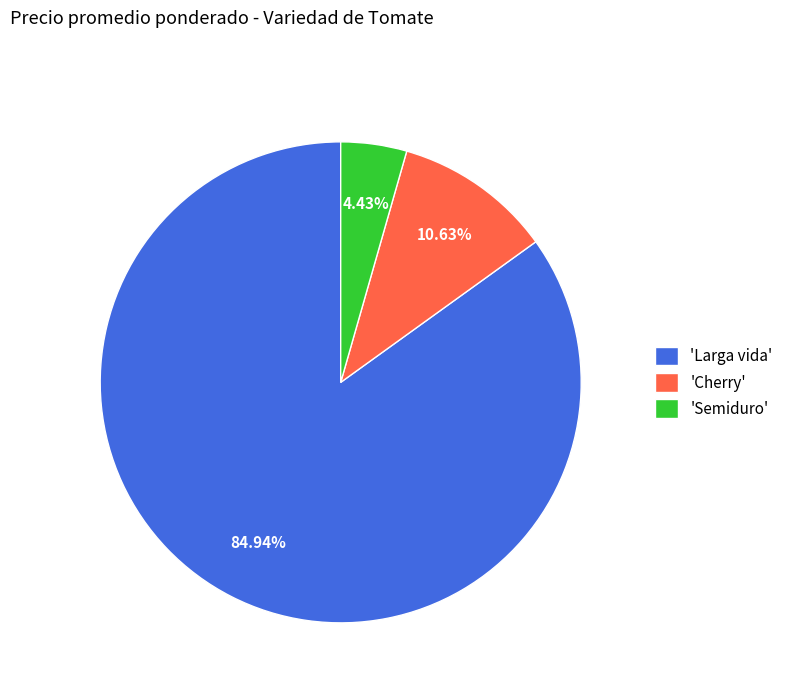

Is the sum of 'Larga vida' and 'Semiduro' greater than half?

Yes